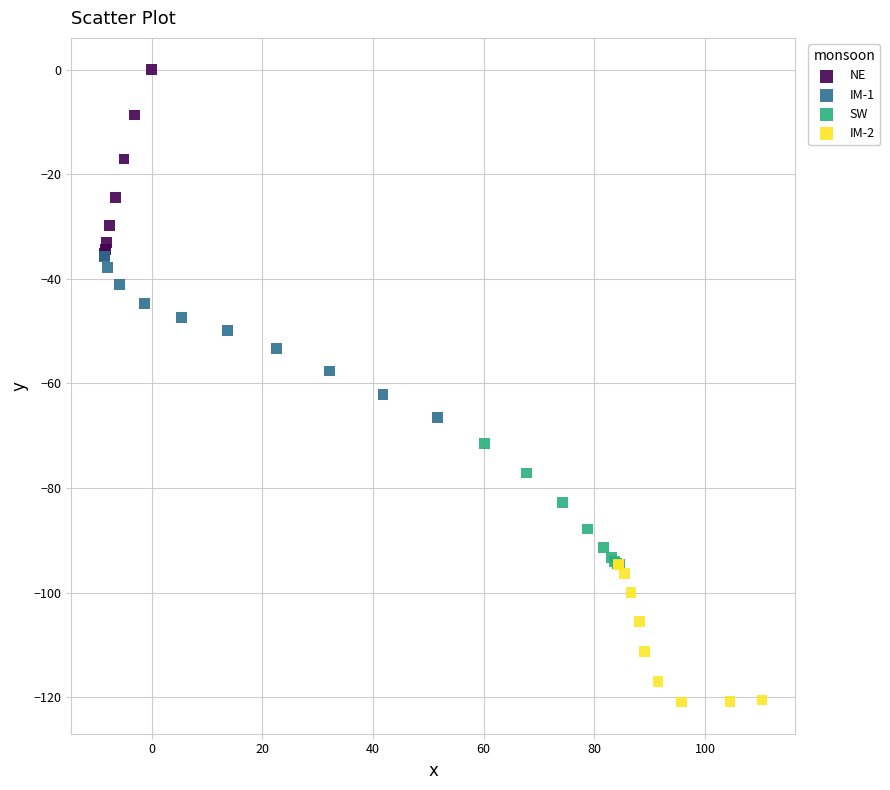

Which series reaches the maximum Y coordinate?

NE